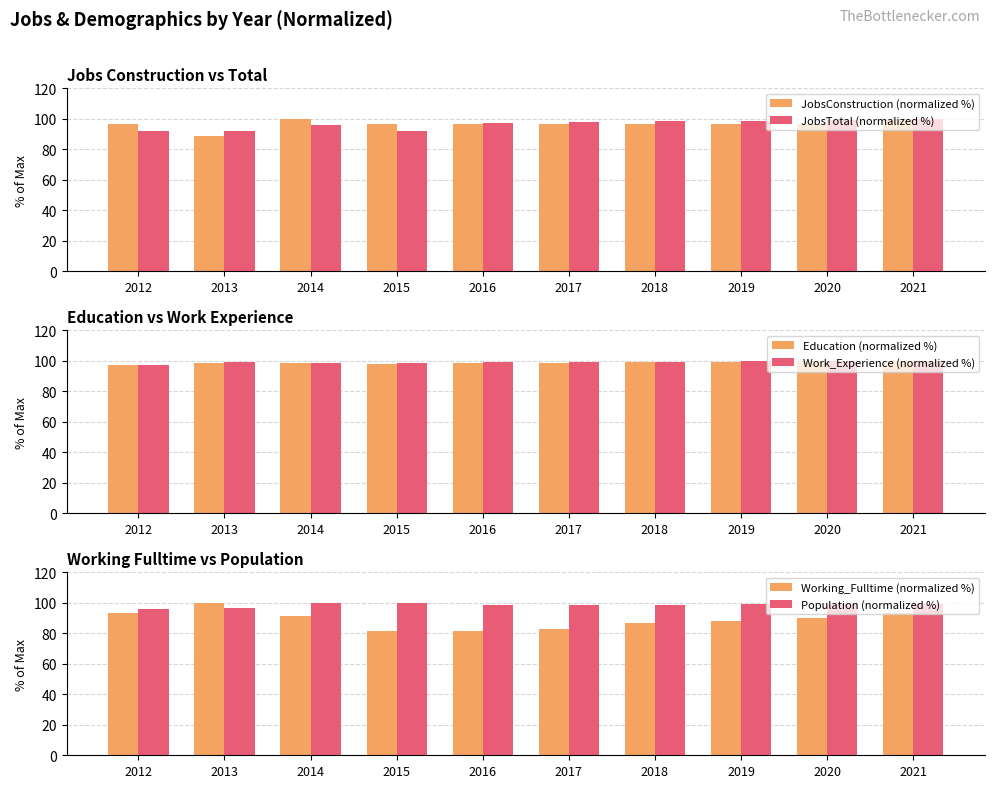

Which series has the largest range (max minus min)?

Working_Fulltime (normalized %)